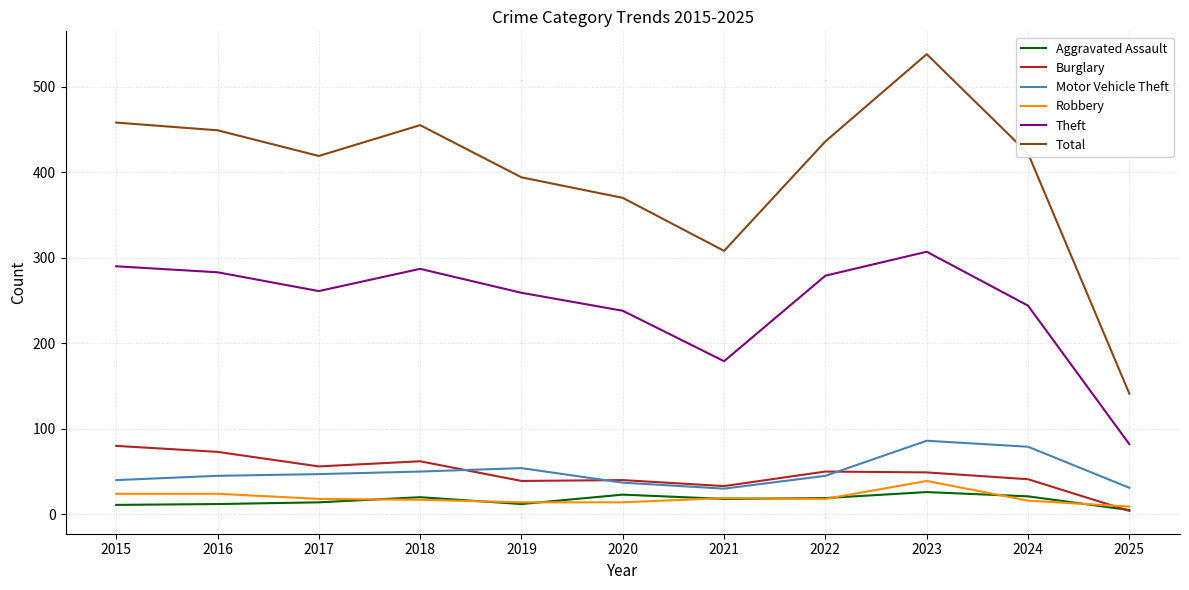

How many lines are shown in the chart?

6